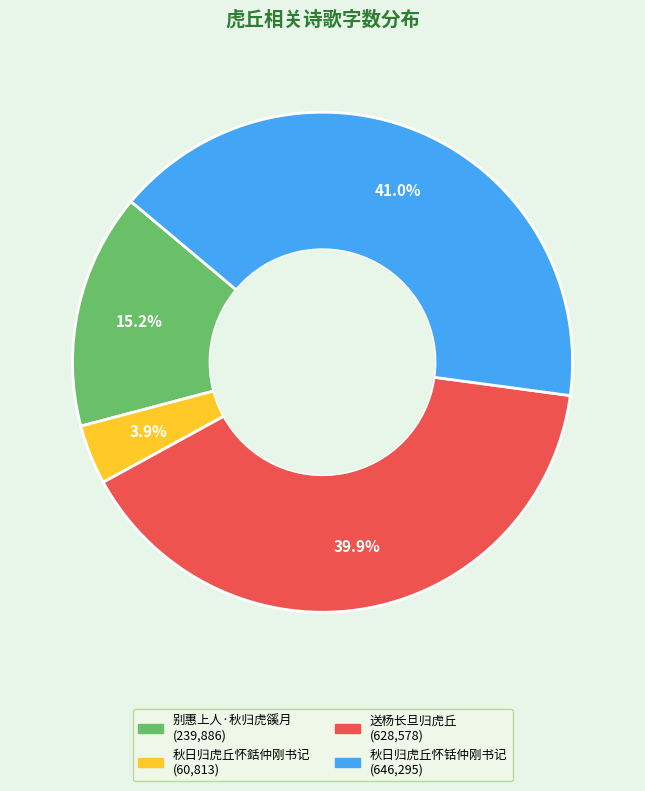

Is the sum of 秋日归虎丘怀铦仲刚书记 and 别惠上人·秋归虎豀月 greater than half?

Yes